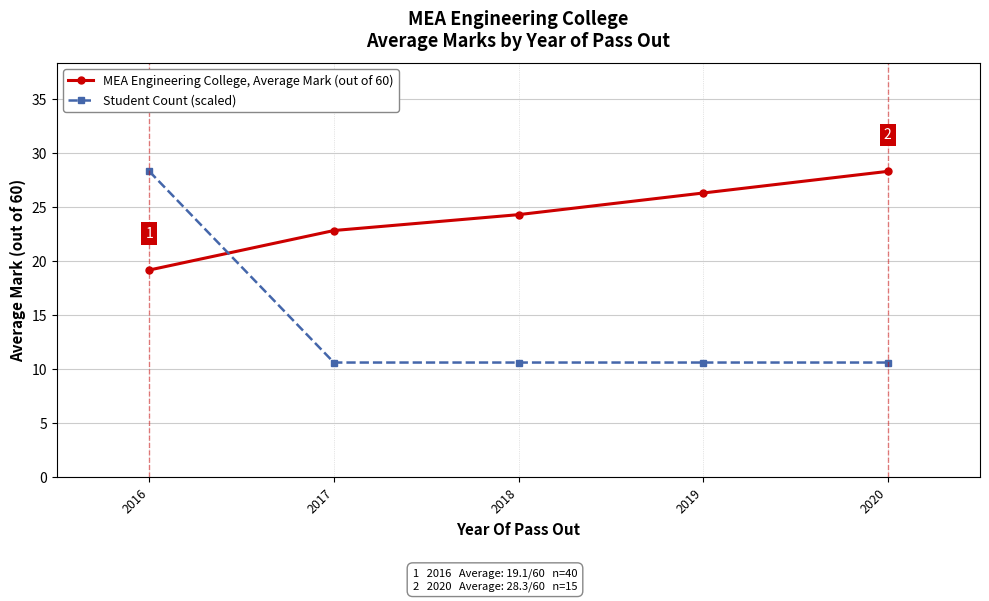

What is the difference between the highest and lowest values at 2020?

17.7